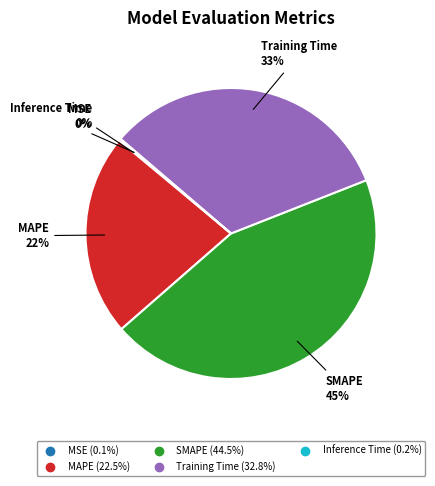

To the nearest percent, what portion does SMAPE represent?

45%